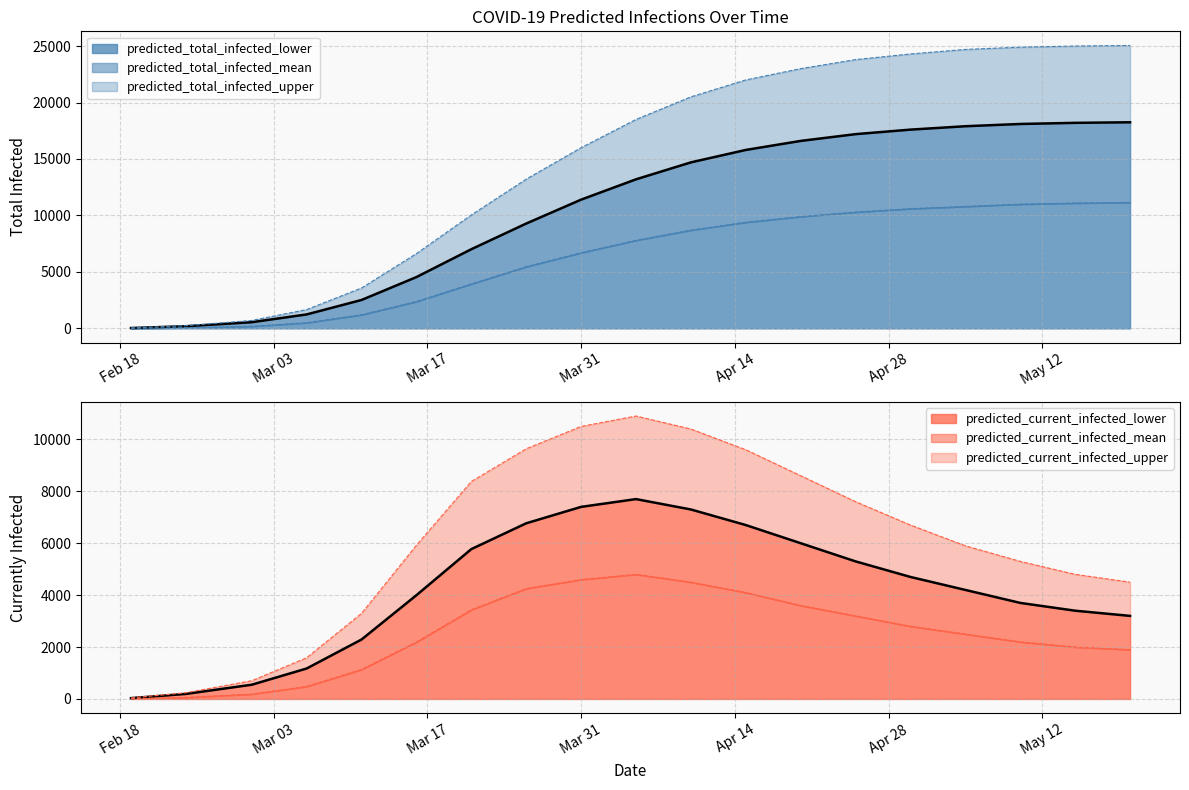

The value of predicted_current_infected_upper at 2020-04-15 is 9600. True or false?

True